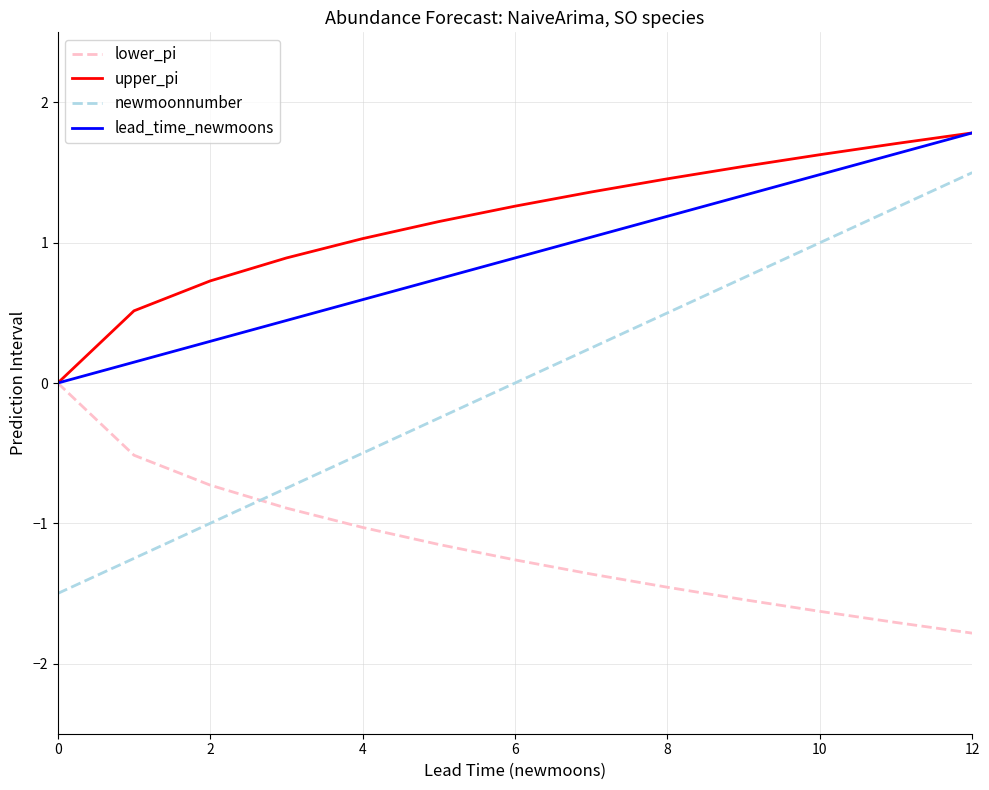

Which series has the largest range (max minus min)?

newmoonnumber